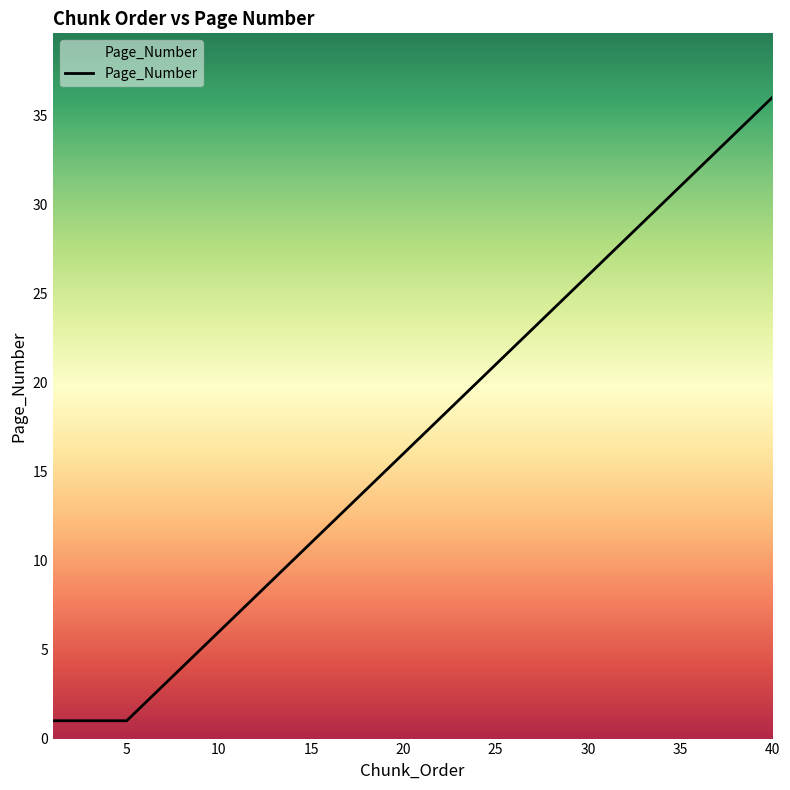

Does the chart have visible grid lines?

No